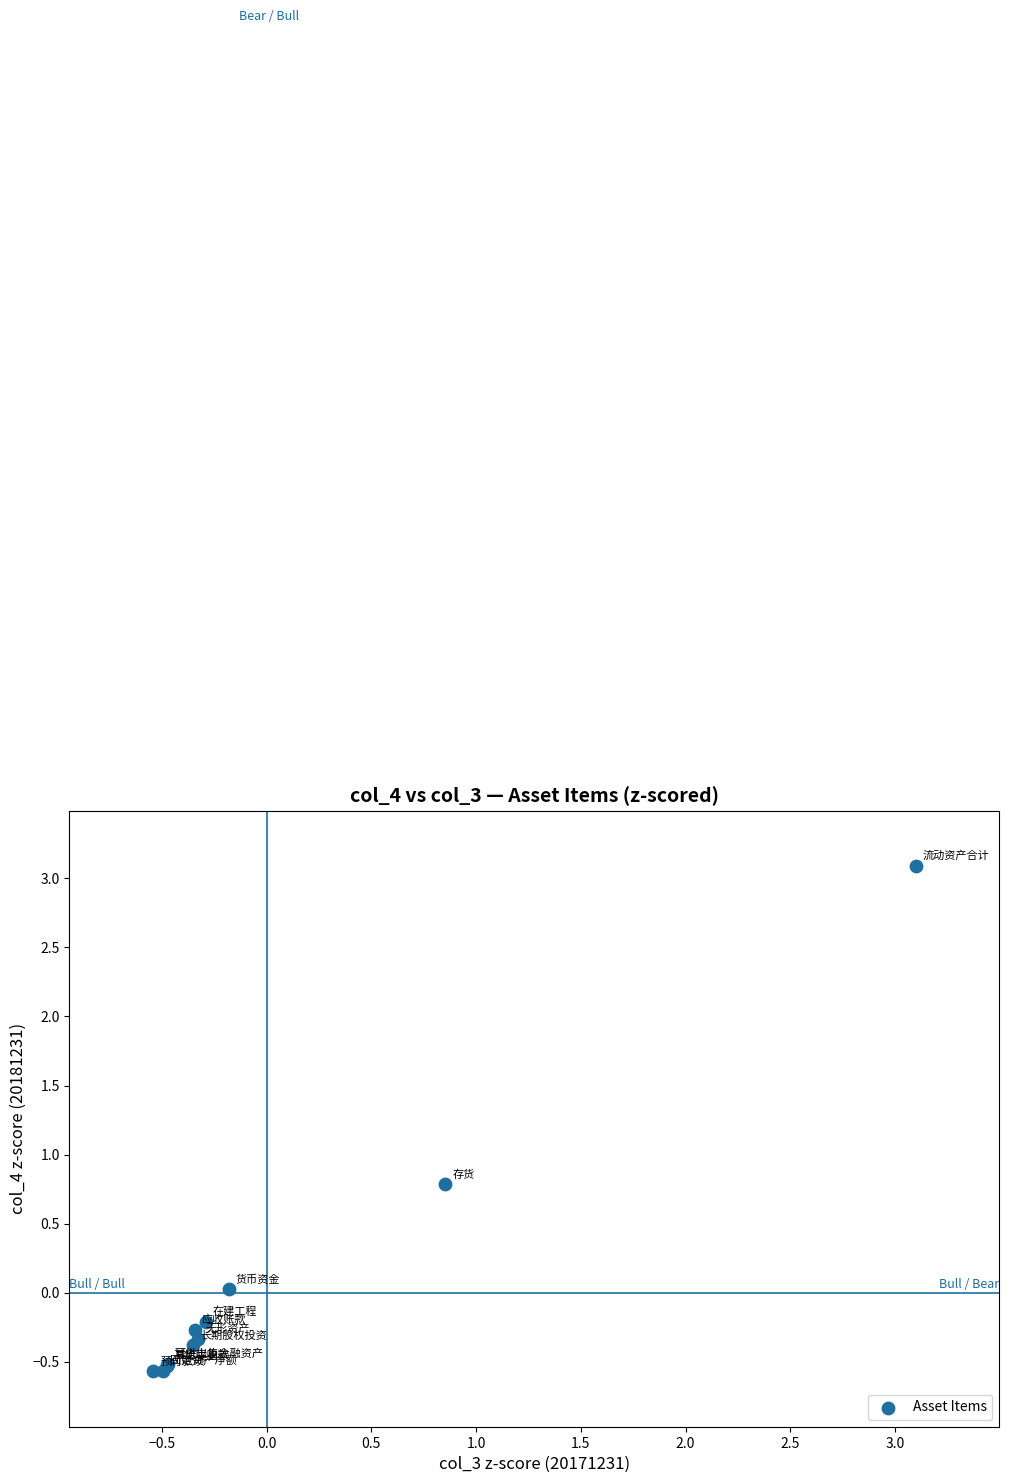

What Y value in the scatter plot is closest to 1?

0.8